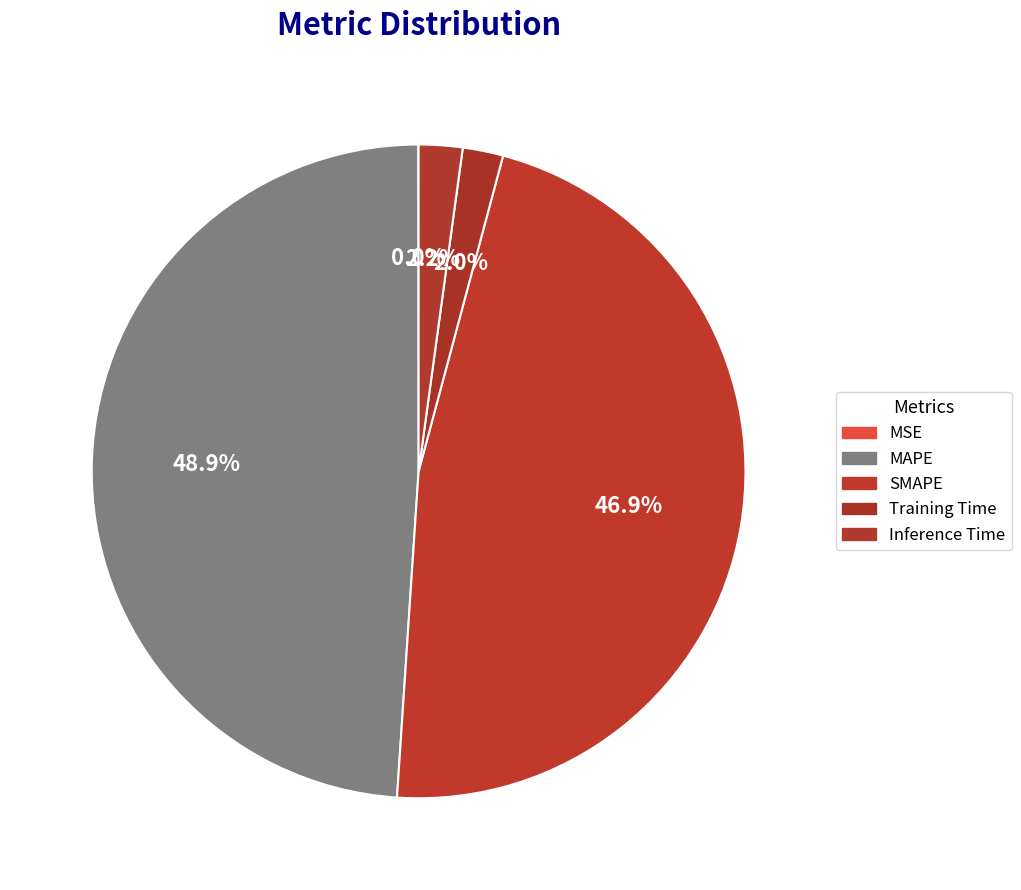

True or false: MAPE accounts for 39% of the total.

False